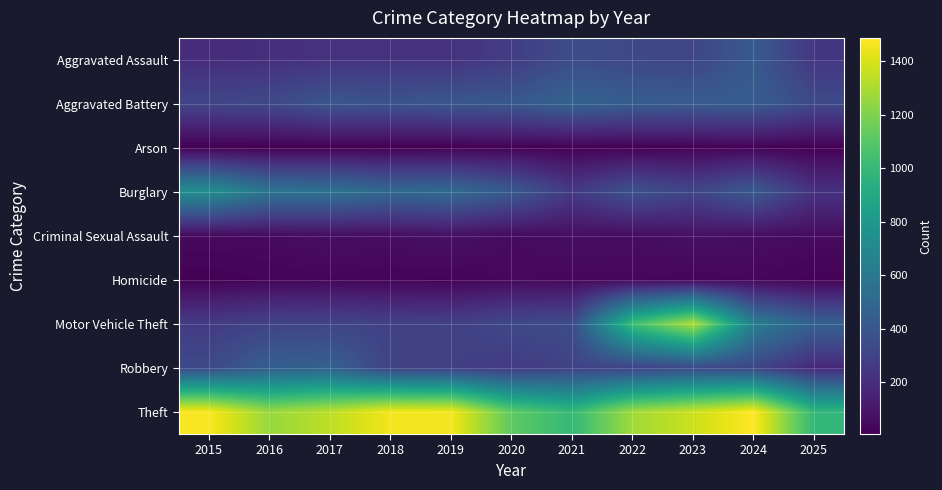

Which series has the largest total across all categories?

Theft